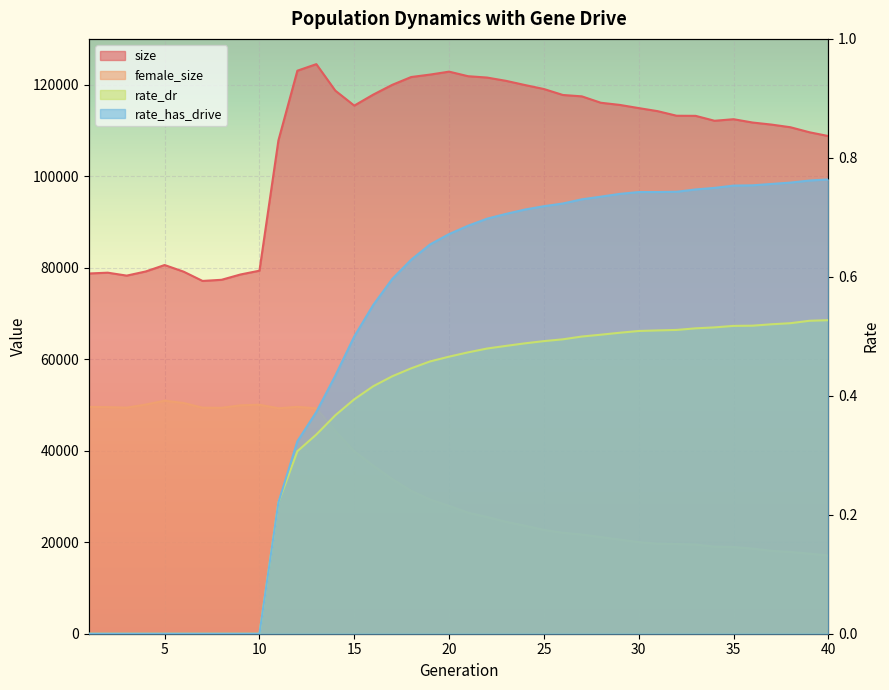

What are all the series names shown in the legend?

size, female_size, rate_dr, rate_has_drive